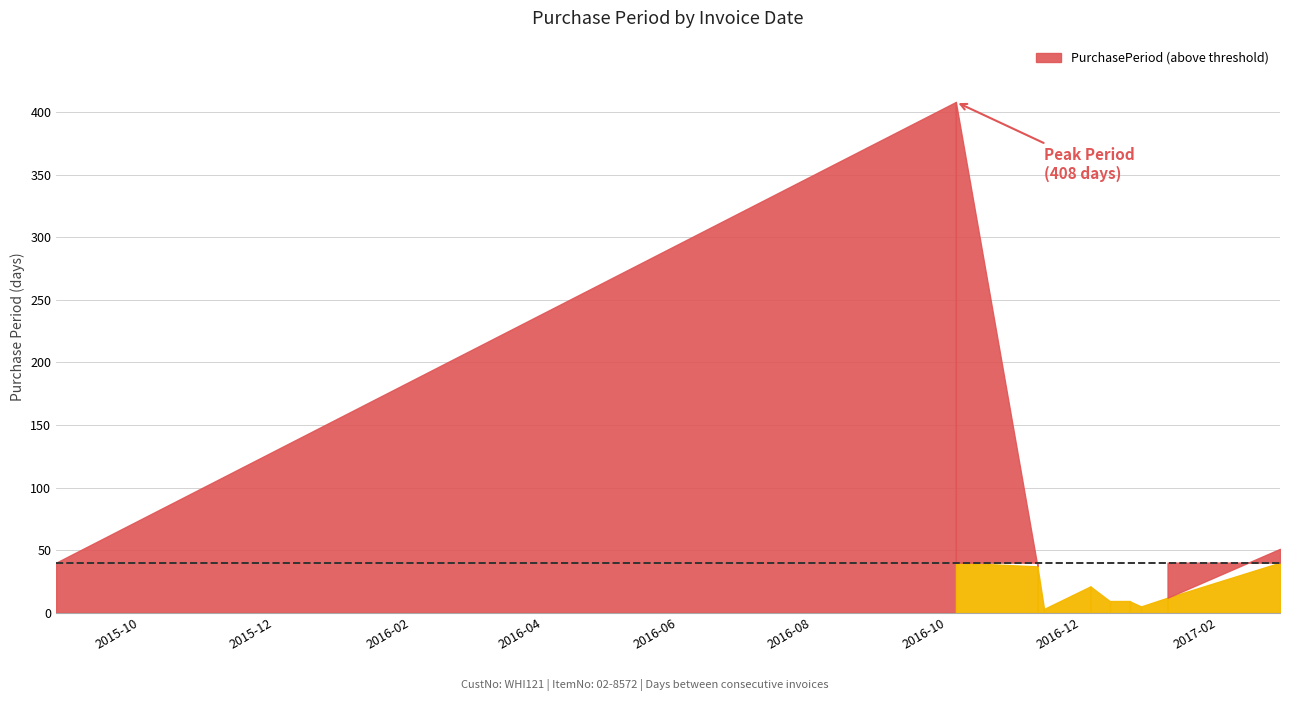

How many lines are shown in the chart?

1